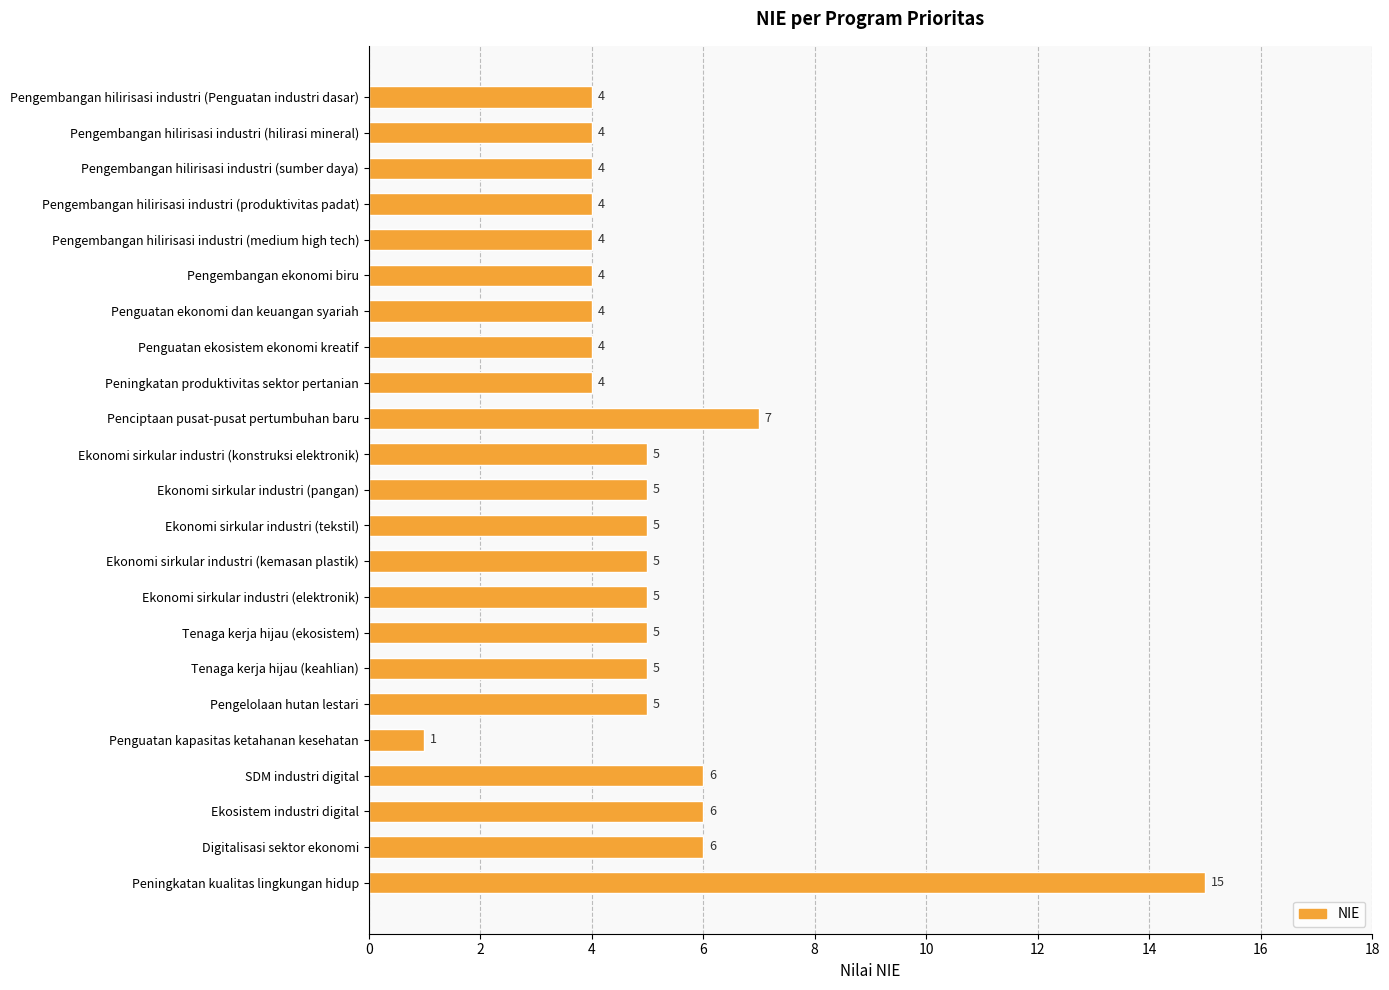

How many bars are there in total?

23